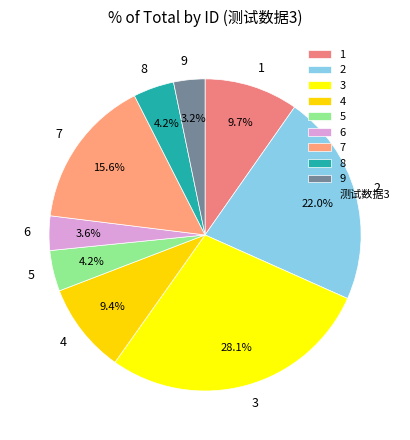

To the nearest percent, what is the difference between the 9 and 7 slice percentages?

12%